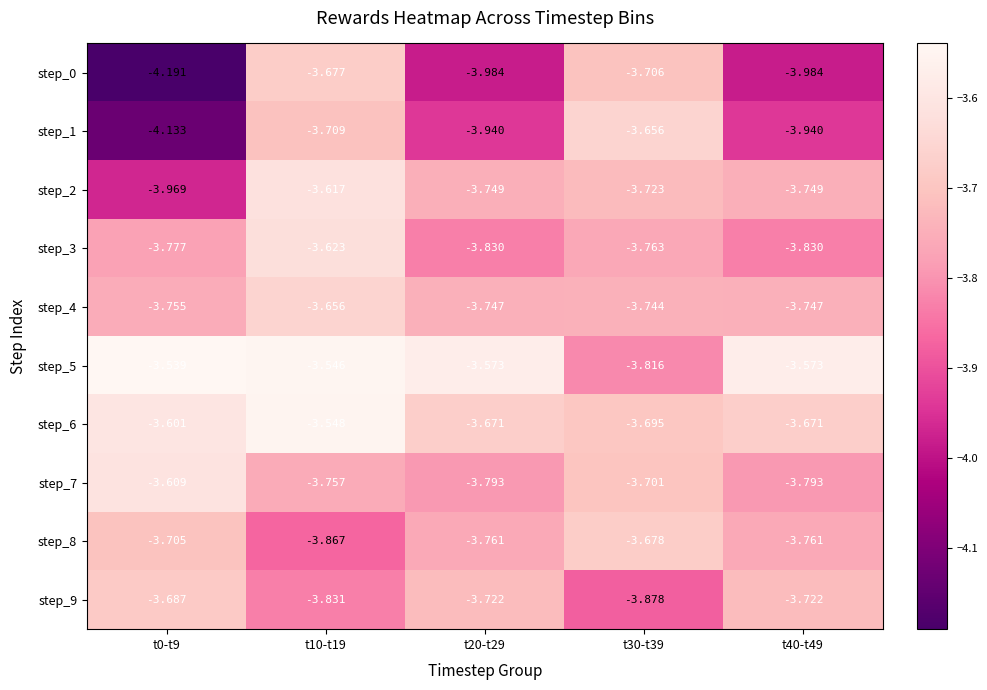

Which series has the largest total across all categories?

step_5